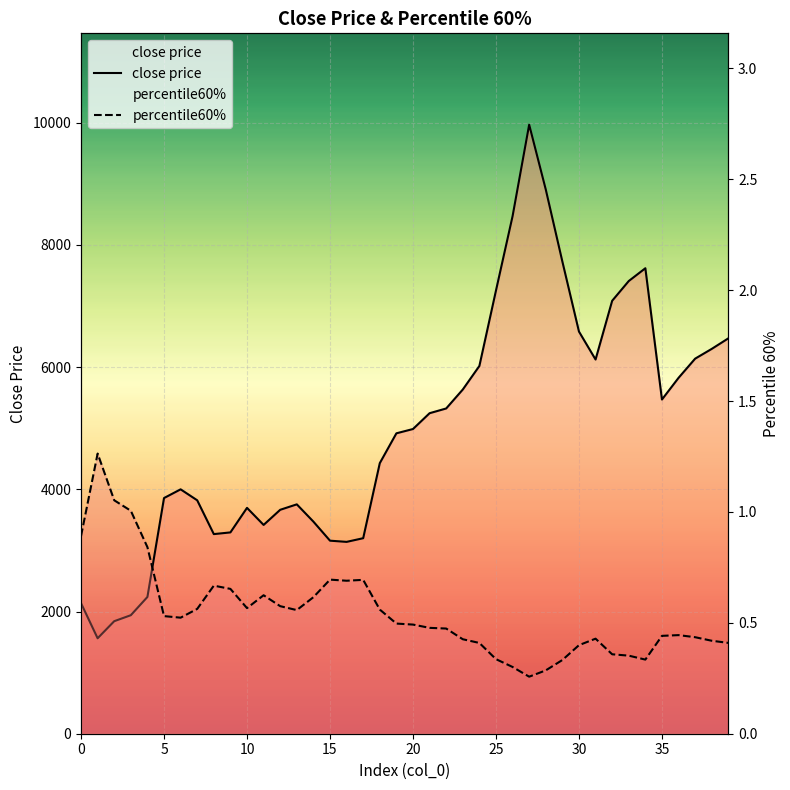

What are all the series names shown in the legend?

close price, percentile60%